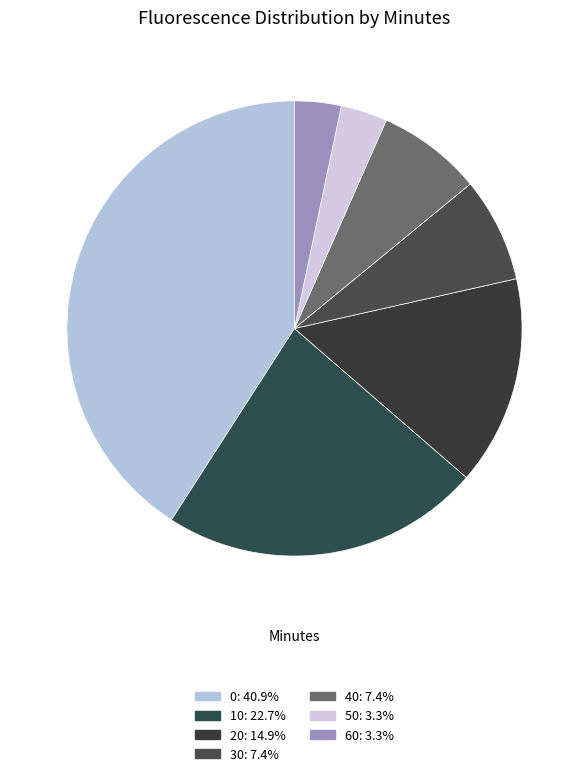

Combined, what portion of the pie is 10 and 30?

30.2%